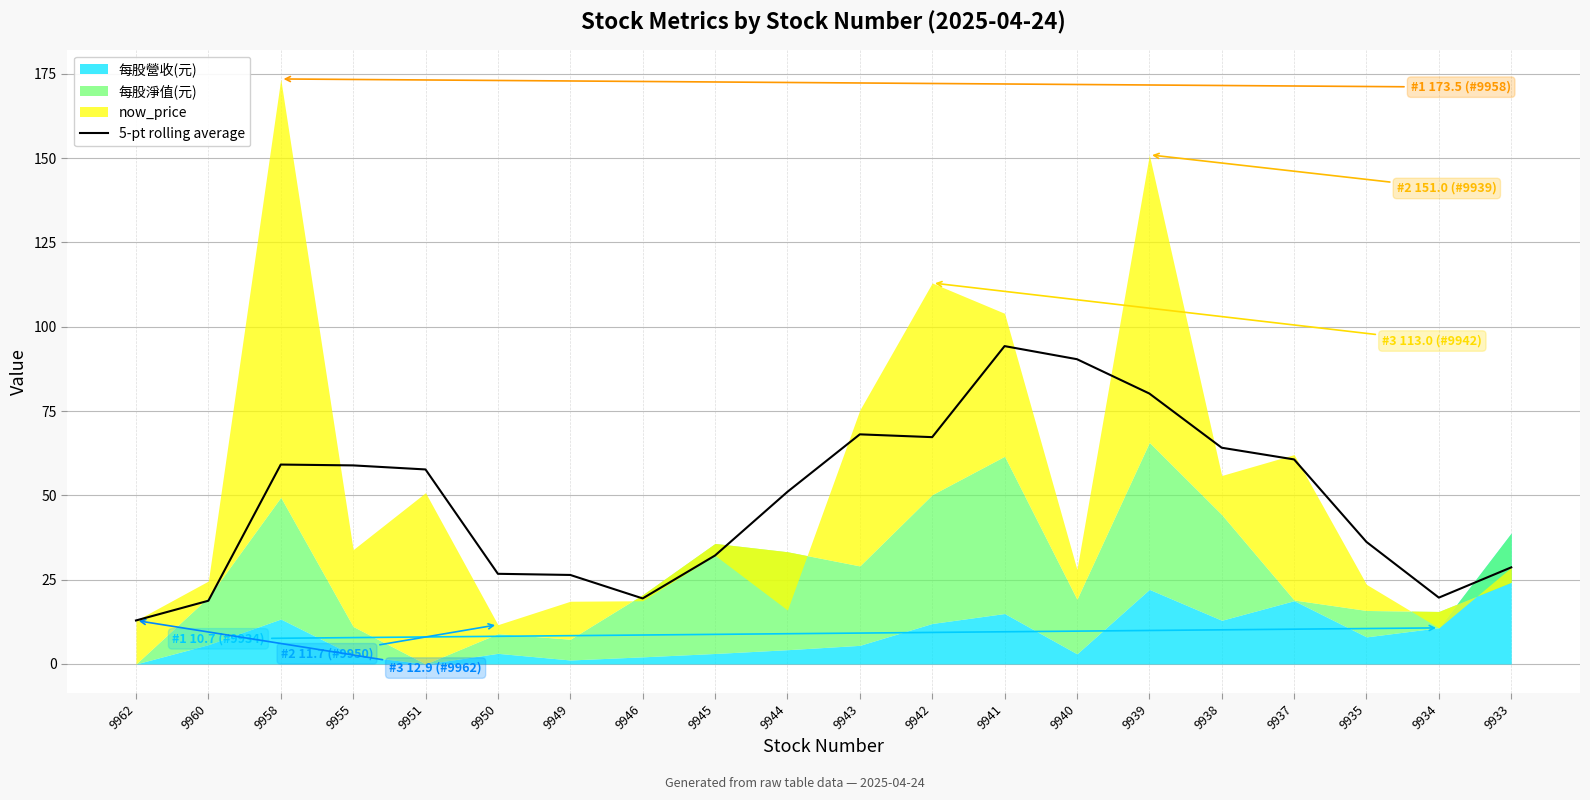

What is the difference between the second highest and minimum values?

77.5